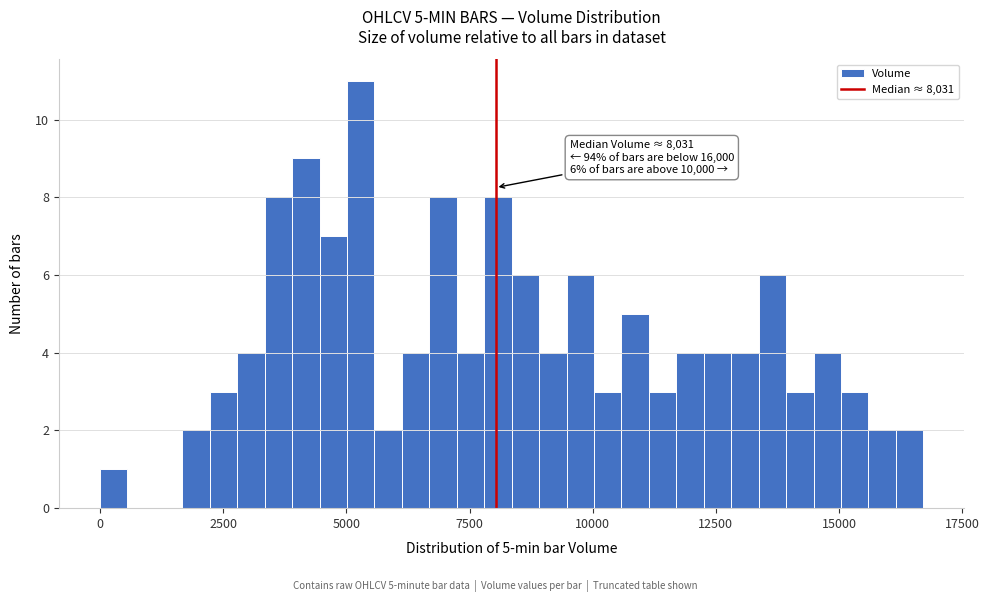

Around what value on the x-axis is the tallest bar? Give the approximate position of its centre, as read against the axis.

5500